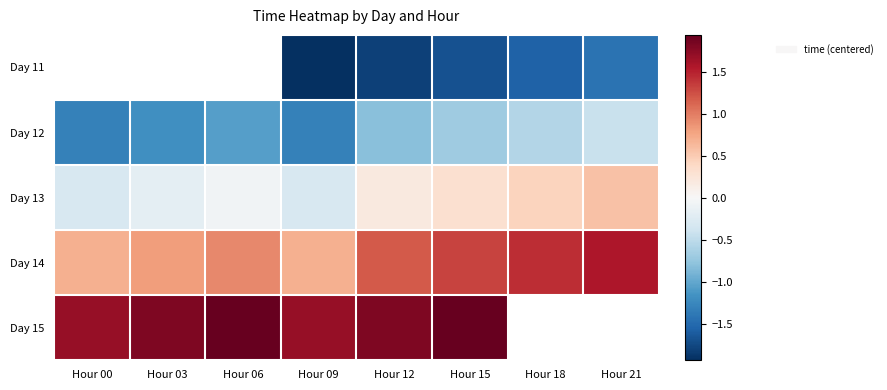

What is the lowest value of the Day 12 series?

-1.3